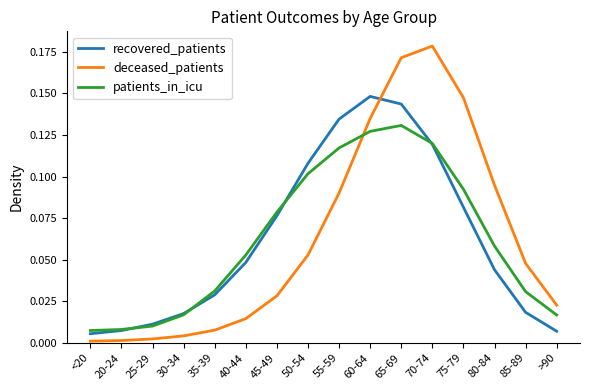

Where do recovered_patients and deceased_patients first cross each other?

60-64 and 65-69